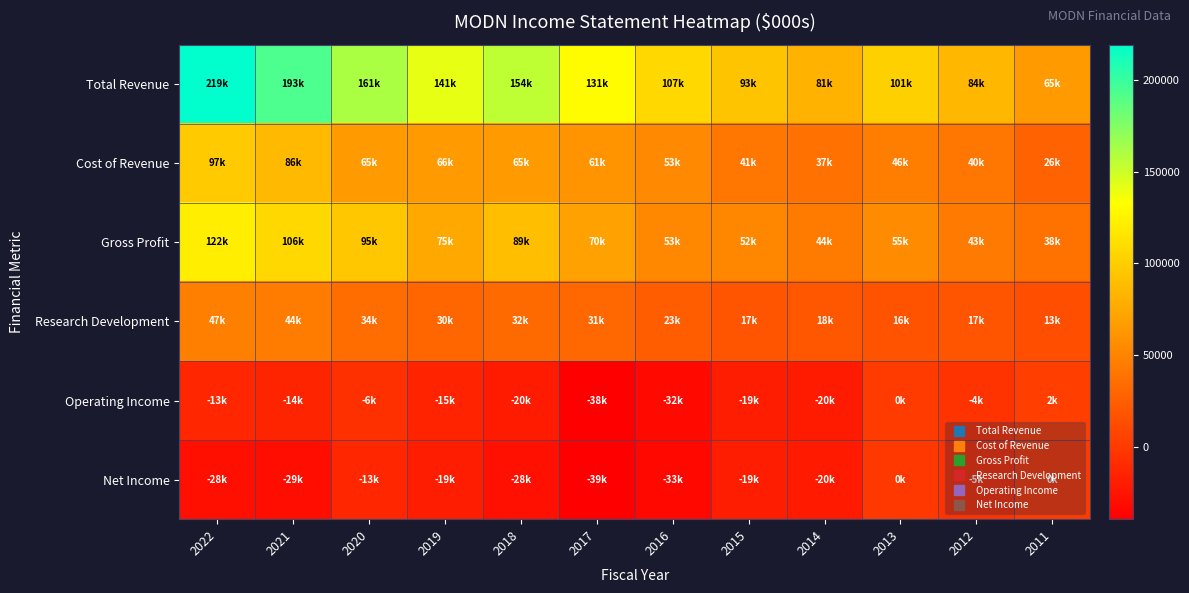

Rank the series at 2013 from lowest to highest value.

Net Income, Operating Income, Research Development, Cost of Revenue, Gross Profit, Total Revenue